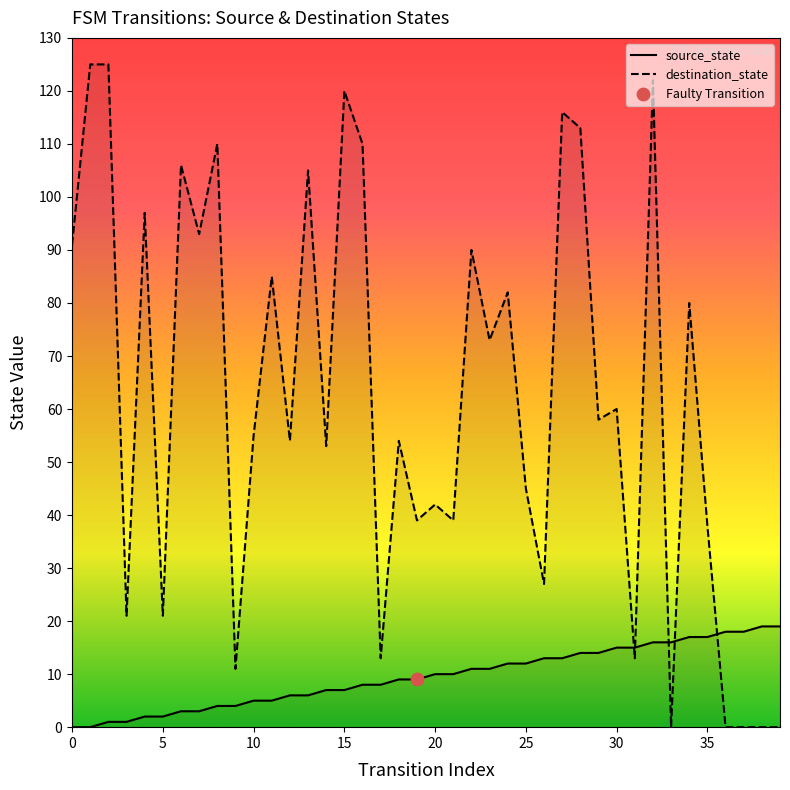

At how many categories does at least one series exceed 123?

2